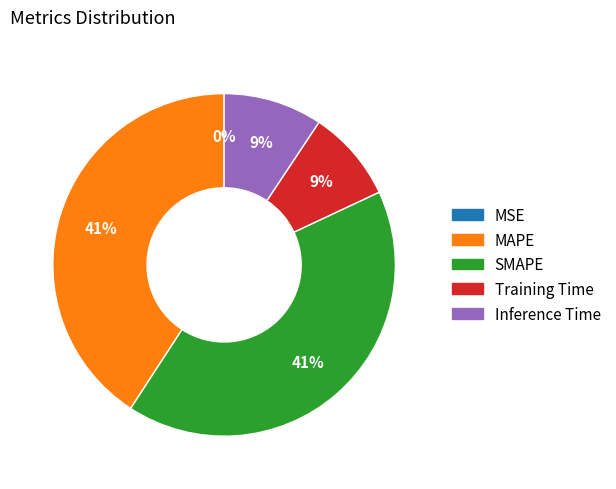

Is there any slice that represents more than half of the pie?

No